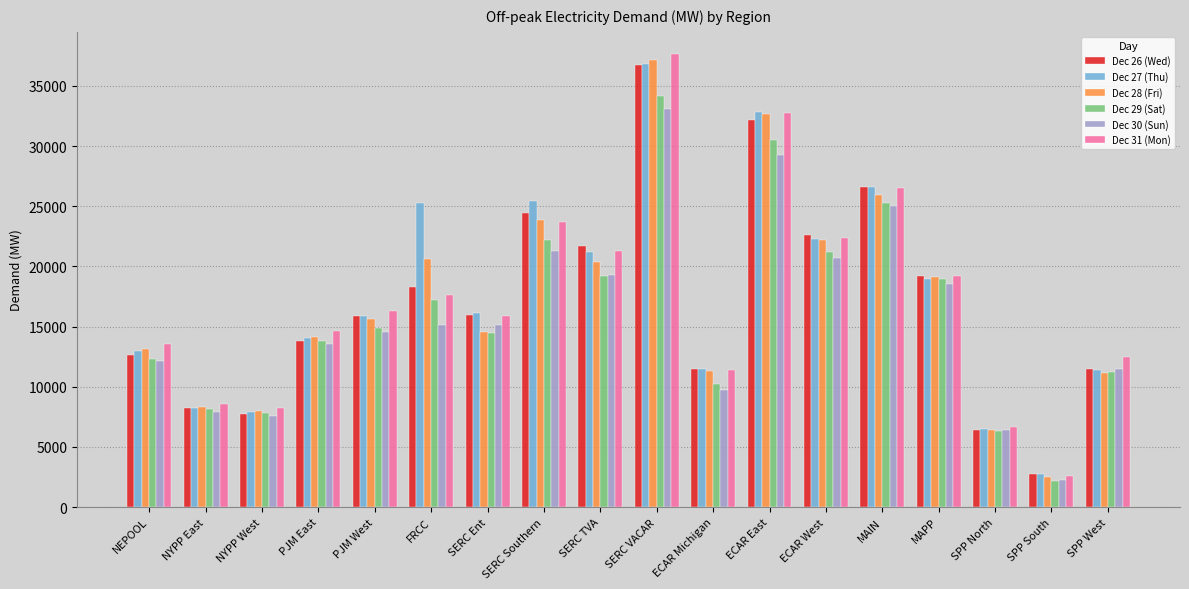

At which label is Dec 30 (Sun) closest to 17692?

MAPP